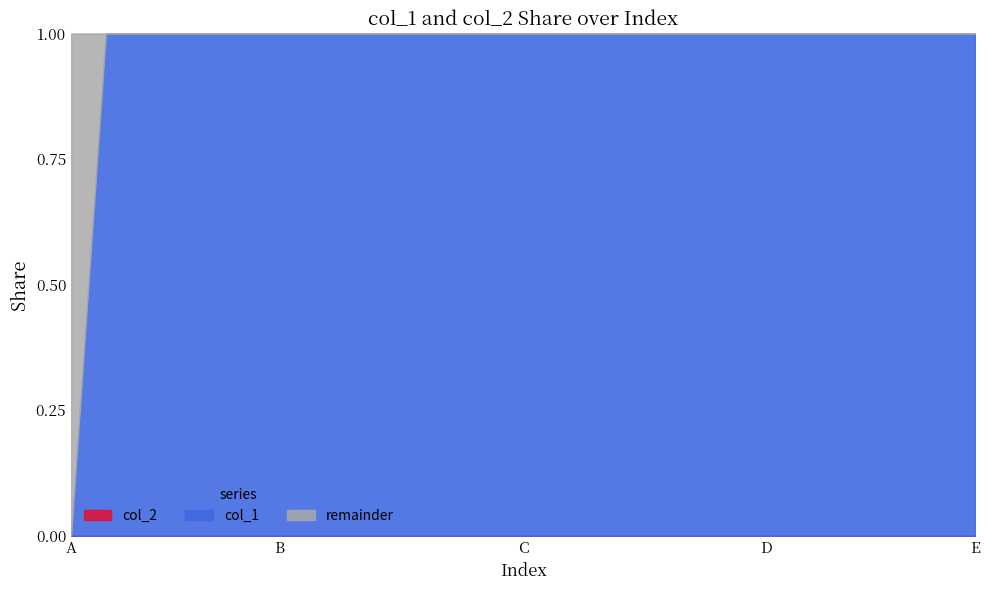

Does the chart display data point markers on the line(s)?

No